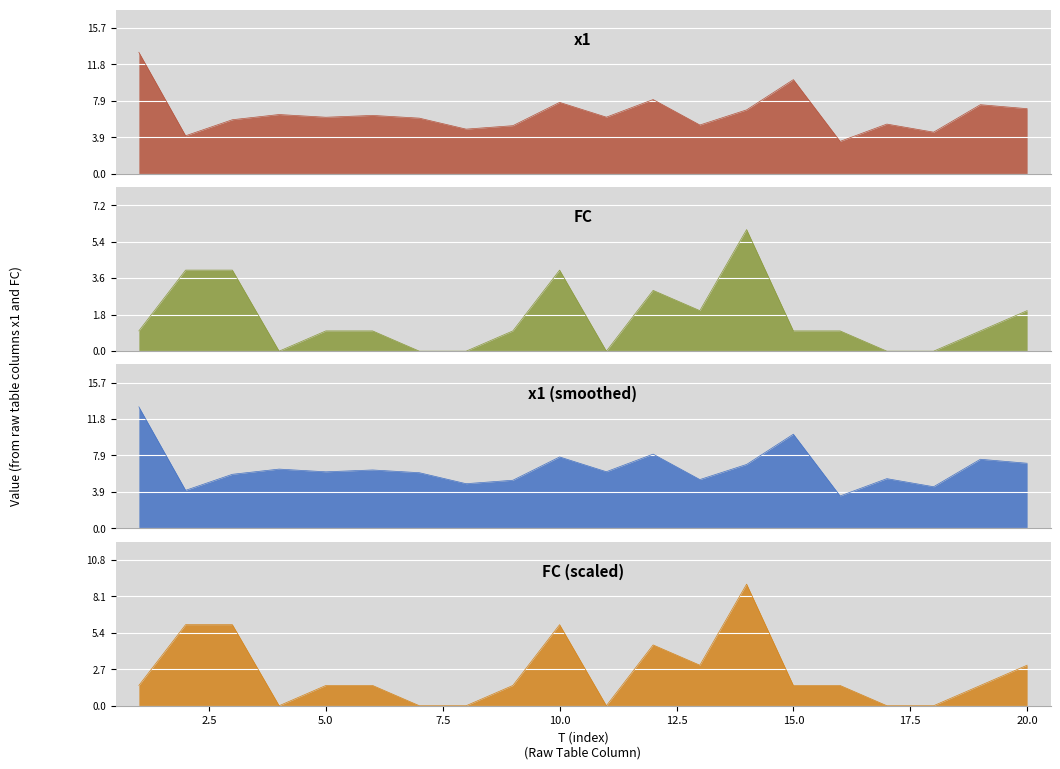

Is it true that FC equals 0.0 at 17?

True